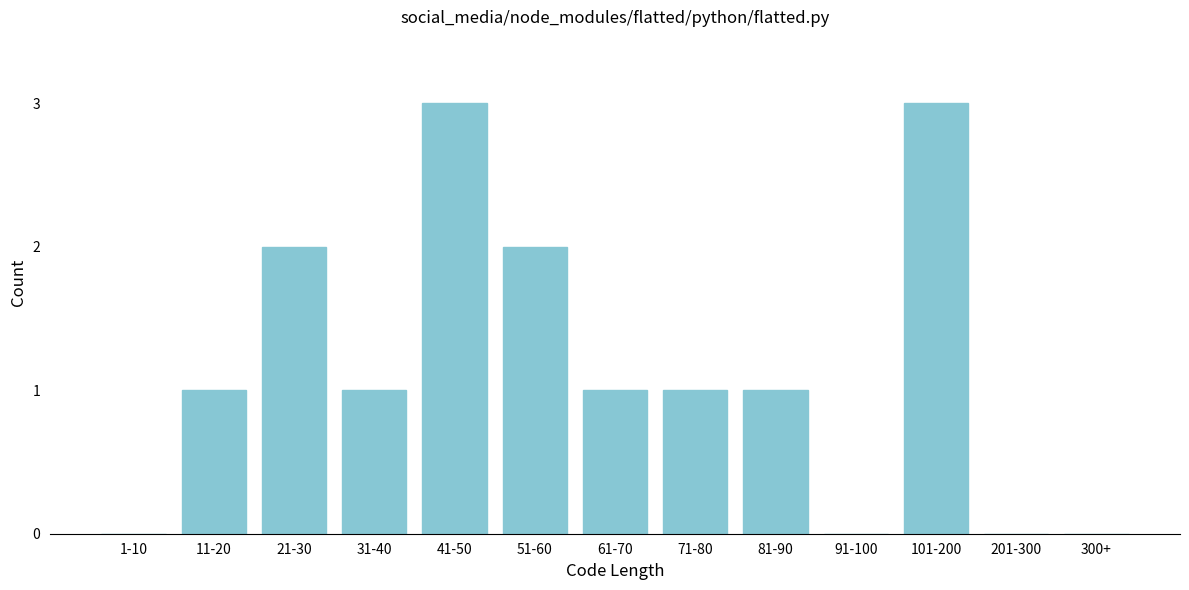

Reading left to right, list all the values displayed in this chart.

1-10=0	11-20=1	21-30=2	31-40=1	41-50=3	51-60=2	61-70=1	71-80=1	81-90=1	91-100=0	101-200=3	201-300=0	300+=0